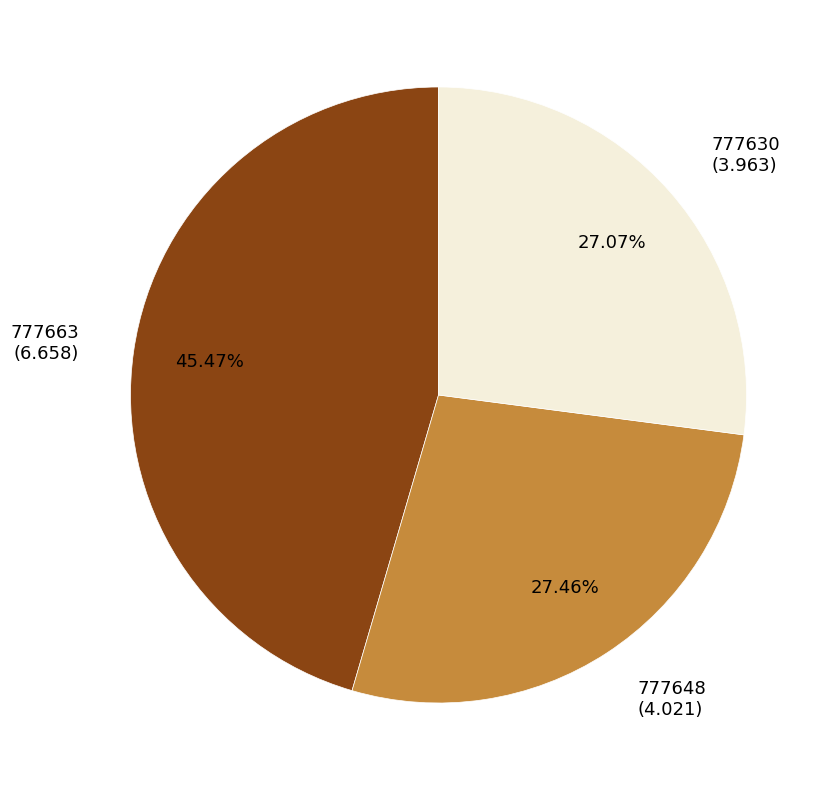

To the nearest percent, what is the difference between the 777663 and 777630 slice percentages?

18%